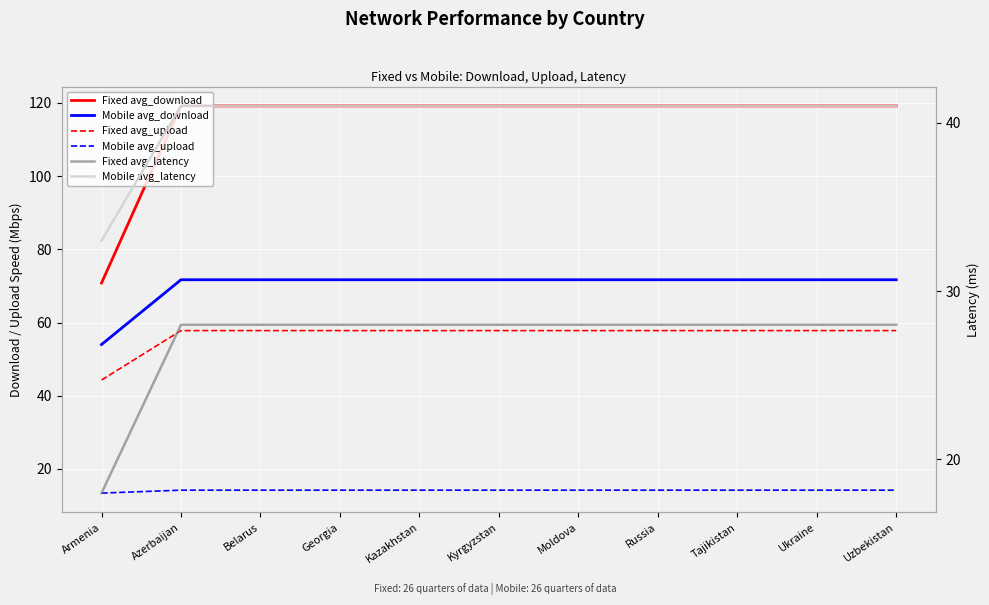

How many lines are shown in the chart?

6